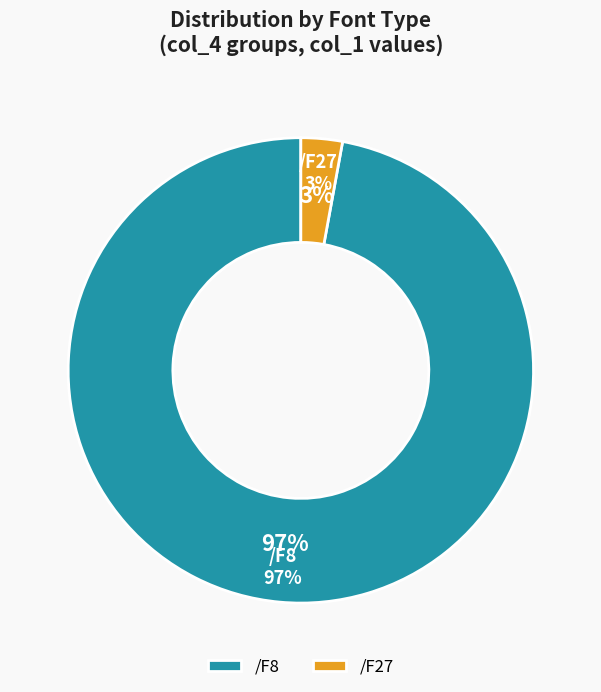

Which category has the smallest portion of the pie?

/F27